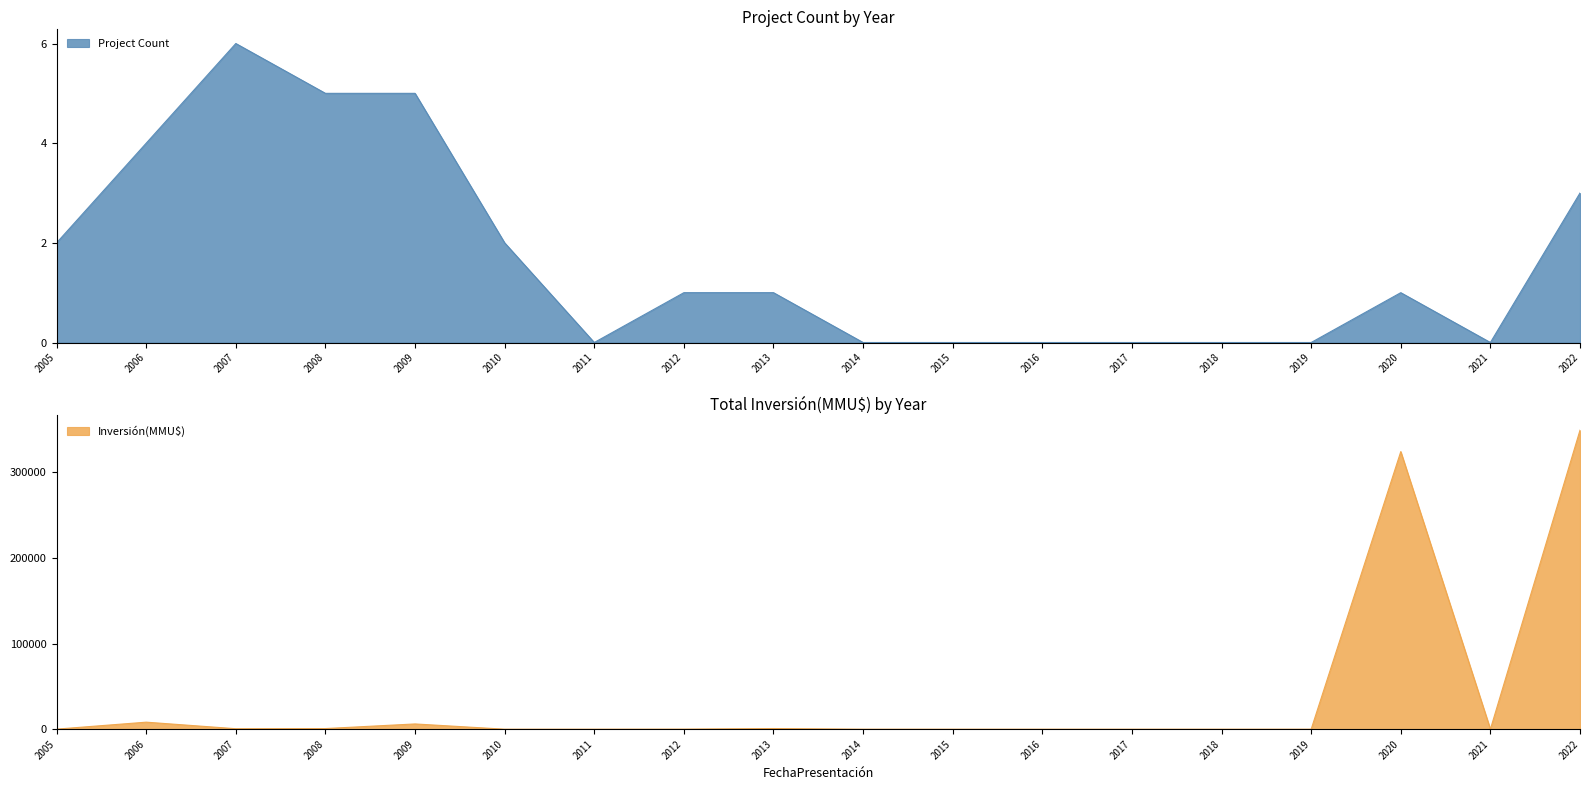

Rank the series at 2015 from lowest to highest value.

Project Count, Inversión(MMU$)